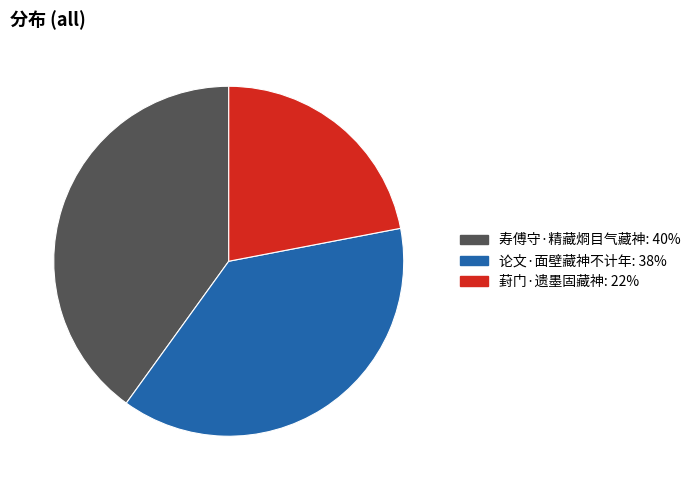

What is the ratio of the value at 寿傅守·精藏烱目气藏神 to the value at 论文·面壁藏神不计年?

1.1